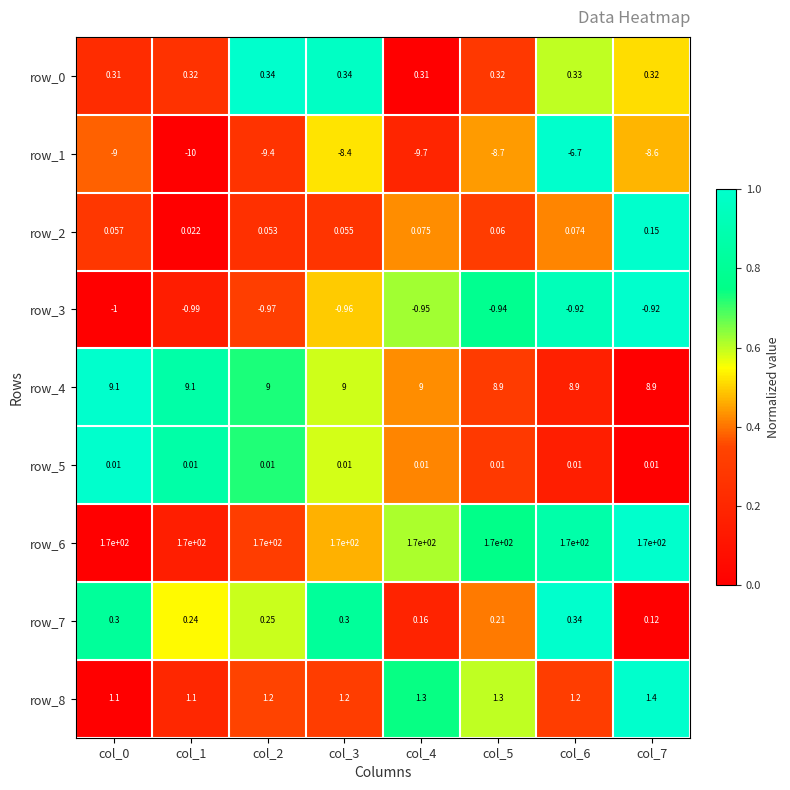

The value of row_2 at col_1 is 0.3. True or false?

False